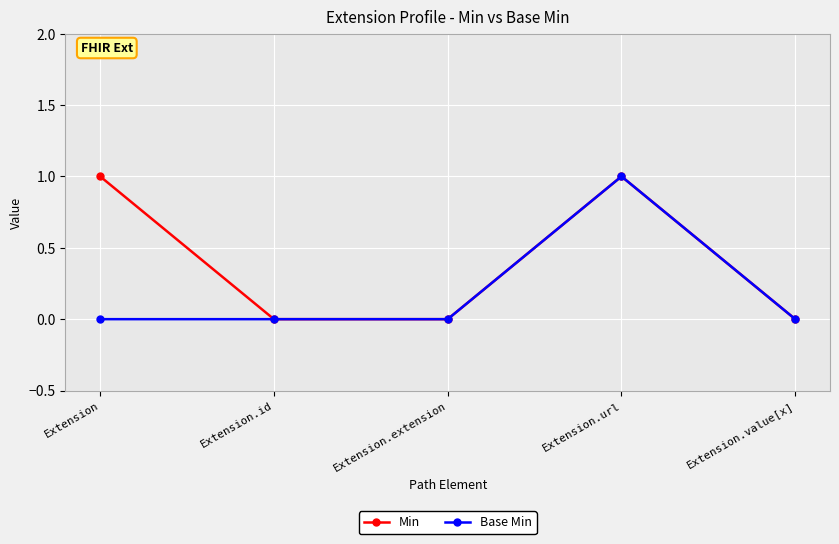

What is the highest value of the Base Min series?

1